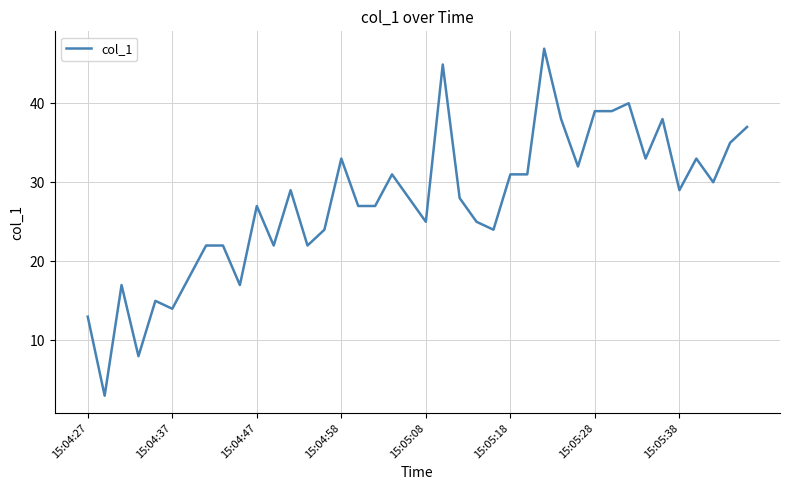

What is the maximum value shown in the chart?

46.9